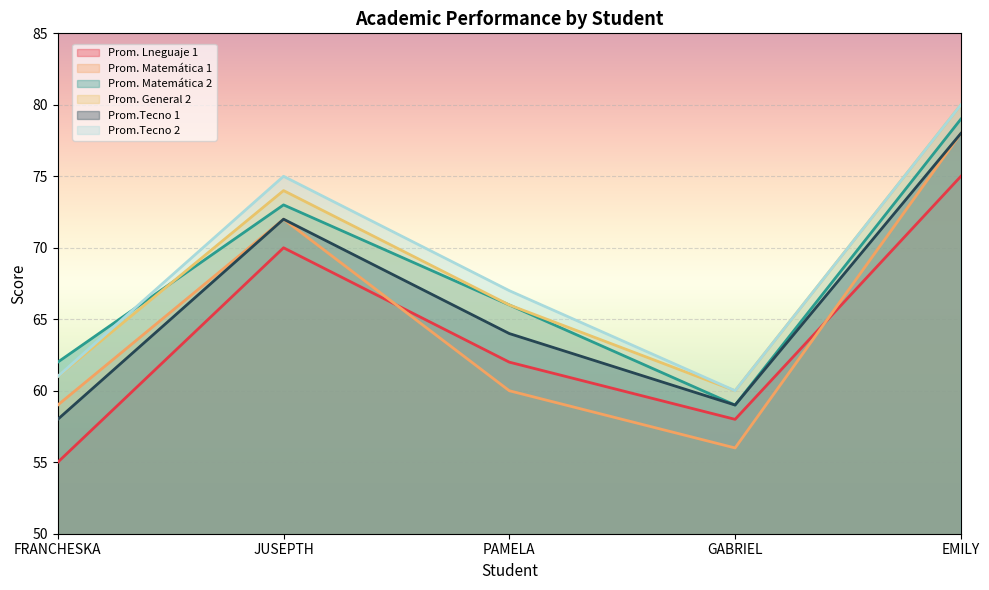

Rank the categories by Prom.Tecno 1 value from lowest to highest.

FRANCHESKA, GABRIEL, PAMELA, JUSEPTH, EMILY